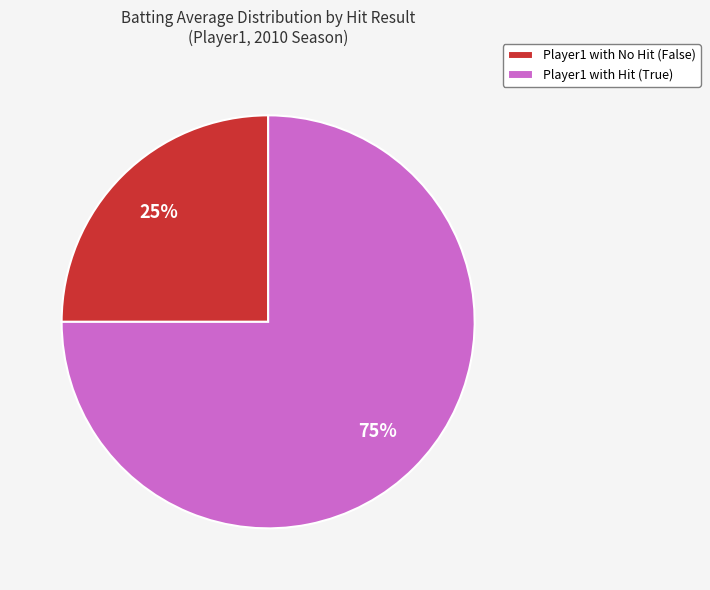

Is there any slice that represents more than half of the pie?

Yes